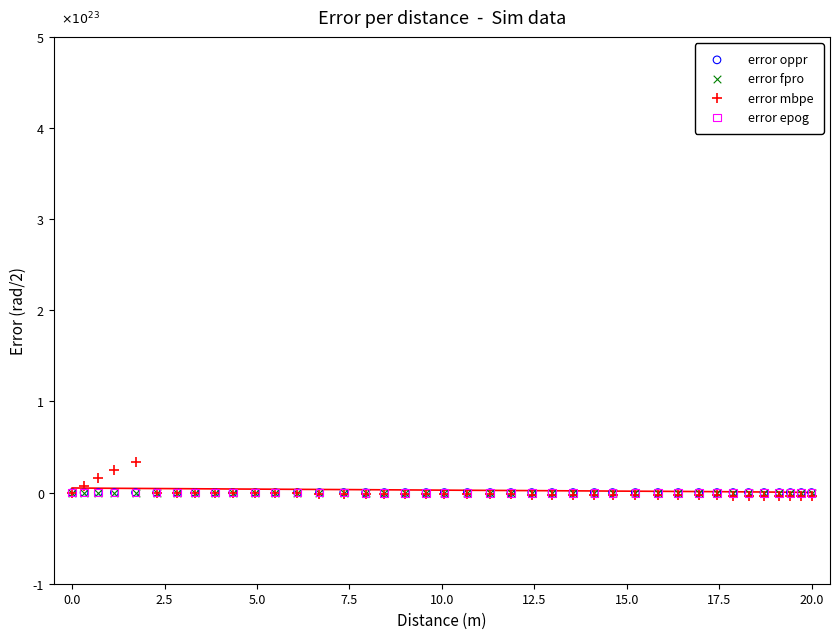

What are all the series names shown in the legend?

error oppr, error fpro, error mbpe, error epog